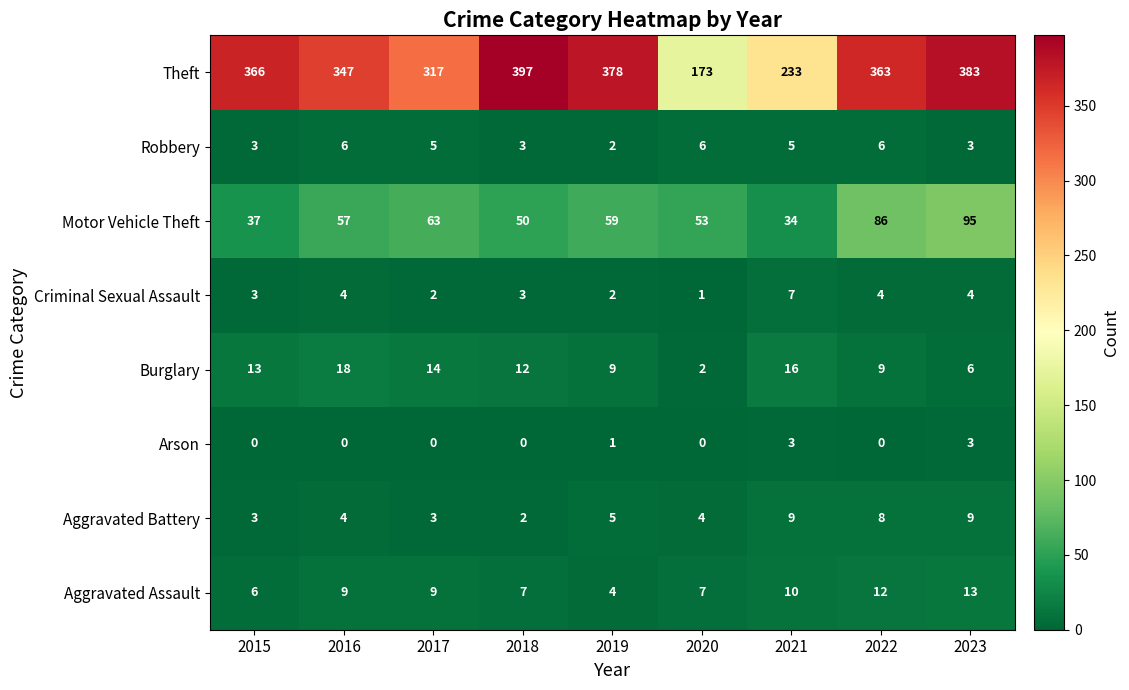

Is it true that Burglary equals 12 at 2018?

True